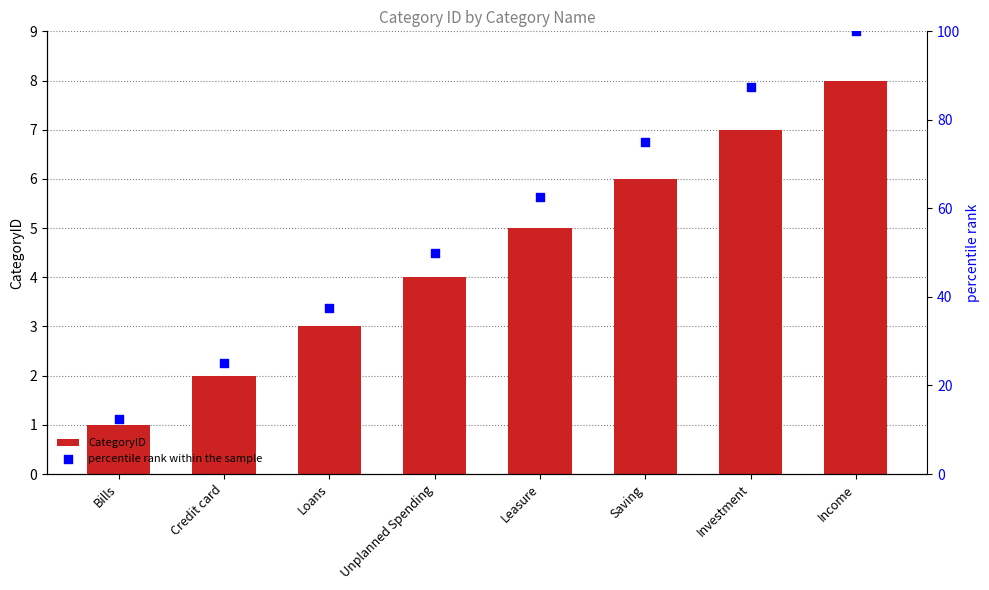

At which category is the sum across all series the highest?

Income